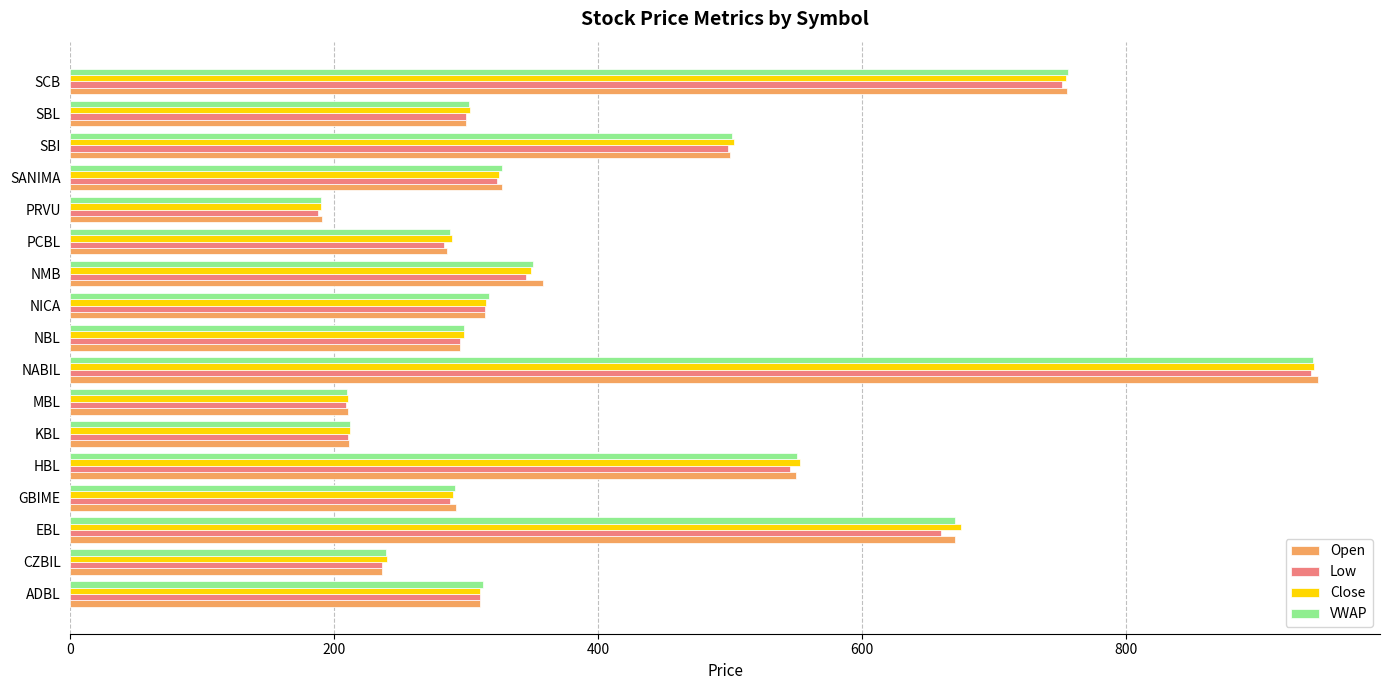

Read the Low value at HBL.

545.0